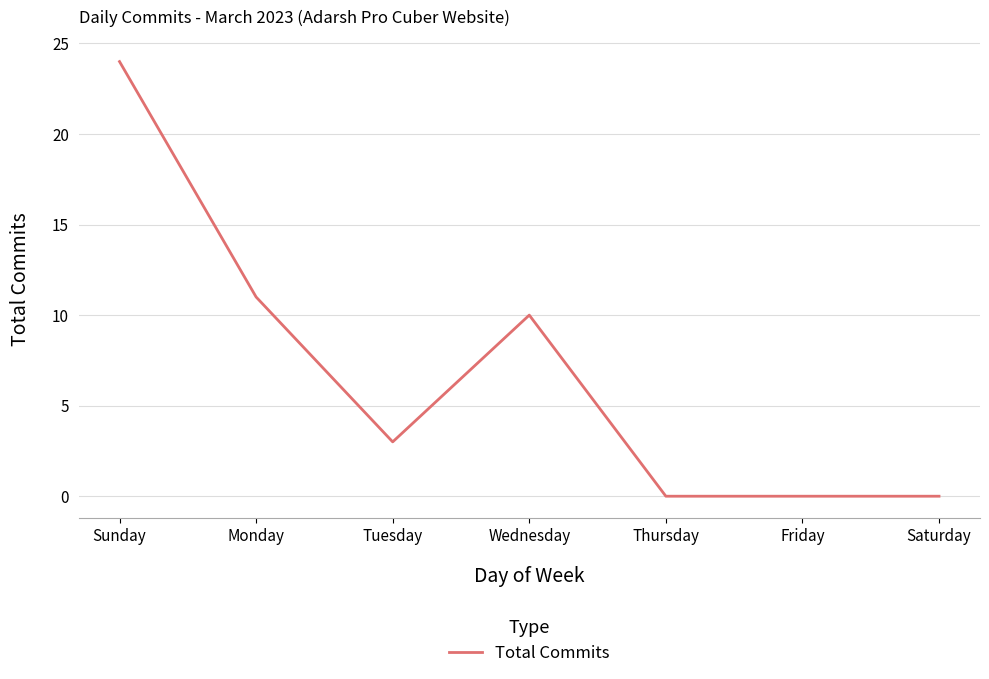

What is the change in value from Tuesday to Saturday?

-3